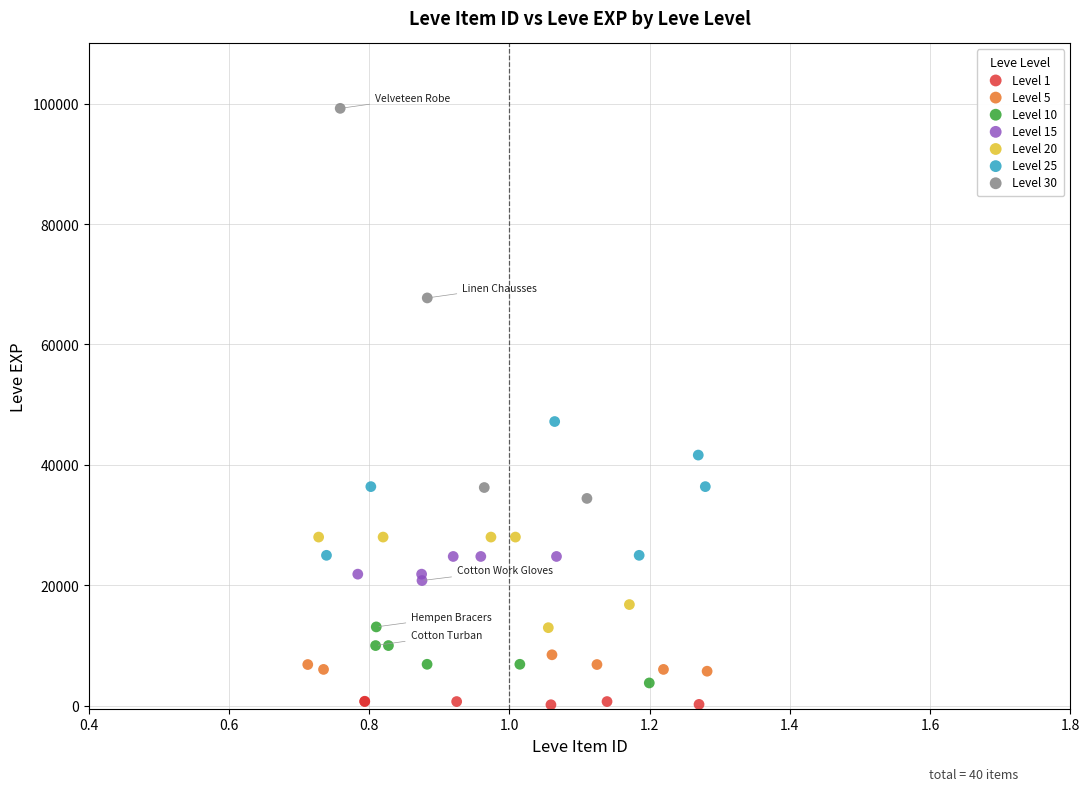

Which series has the largest Y range (max minus min)?

Level 30